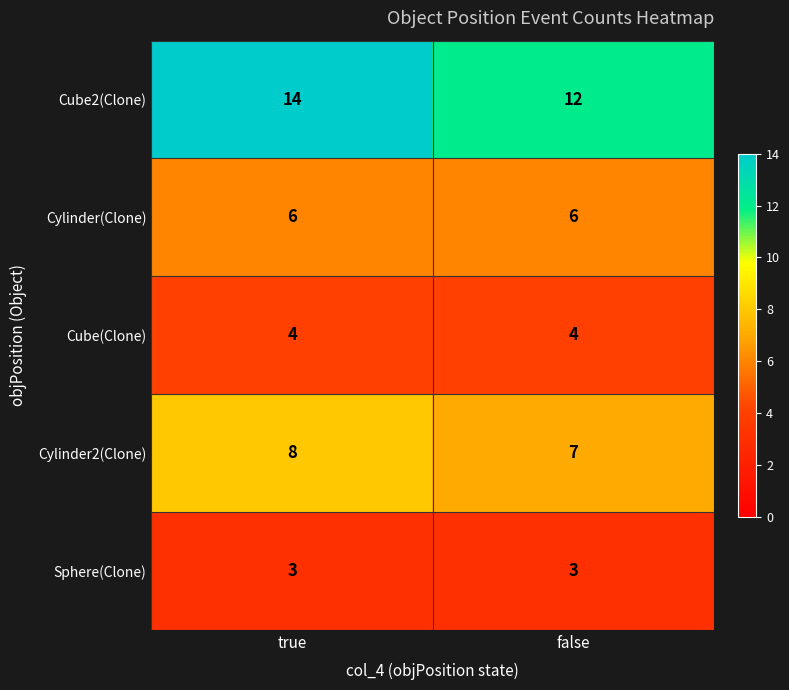

What is the approximate value of Cube(Clone) at false?

4